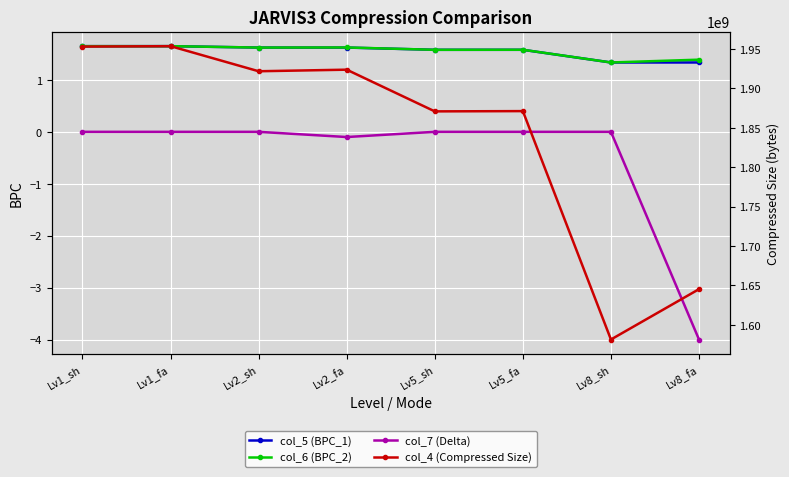

What is the difference between the maximum and minimum values in the col_4 (Compressed Size) series?

372213760.0